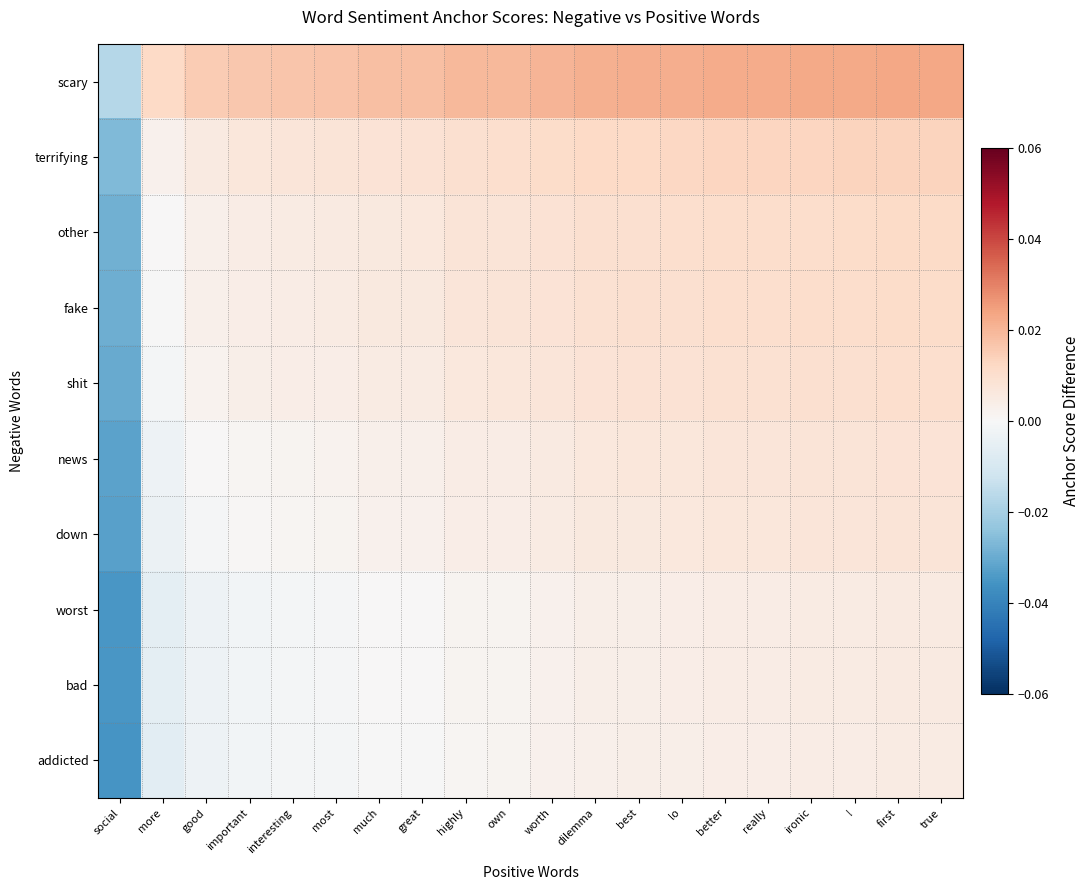

Which series has the largest total across all categories?

scary